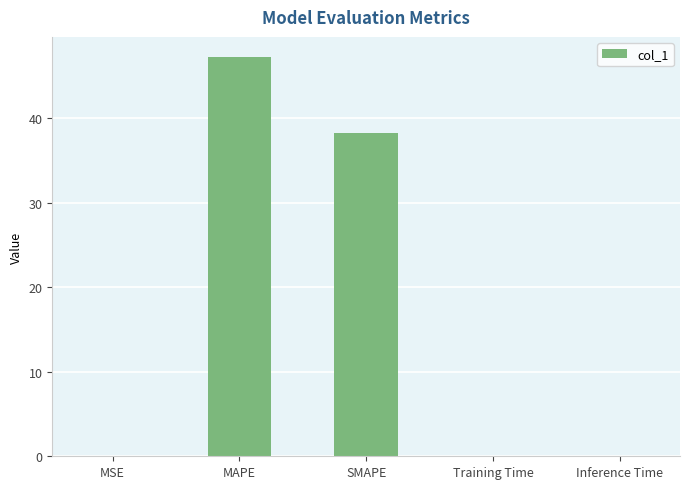

What is the sum of all values?

85.6